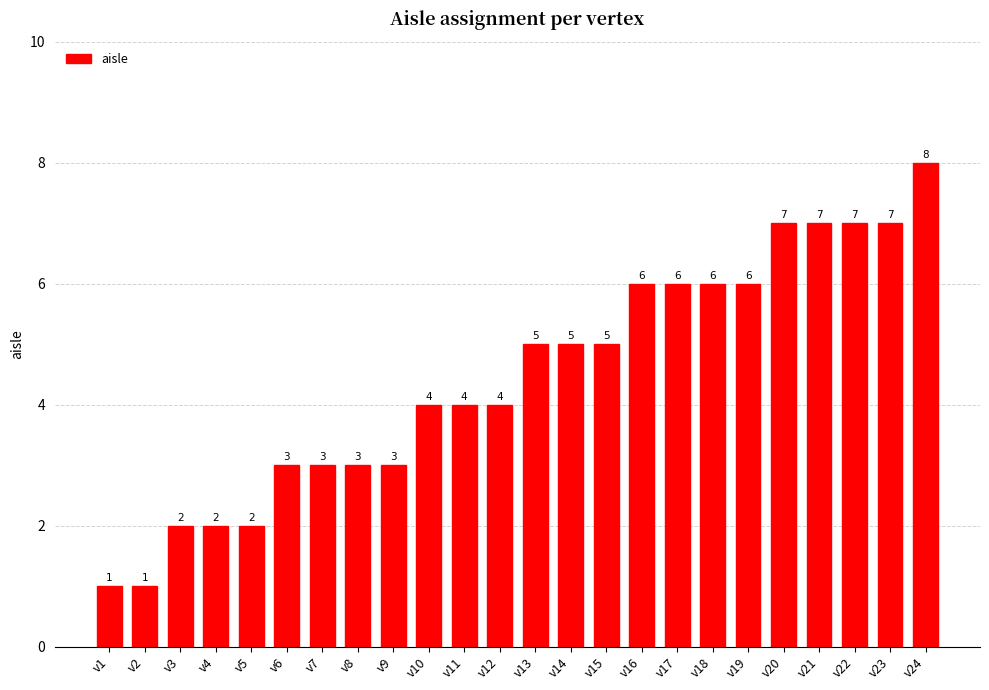

How many data points are less than 5?

12